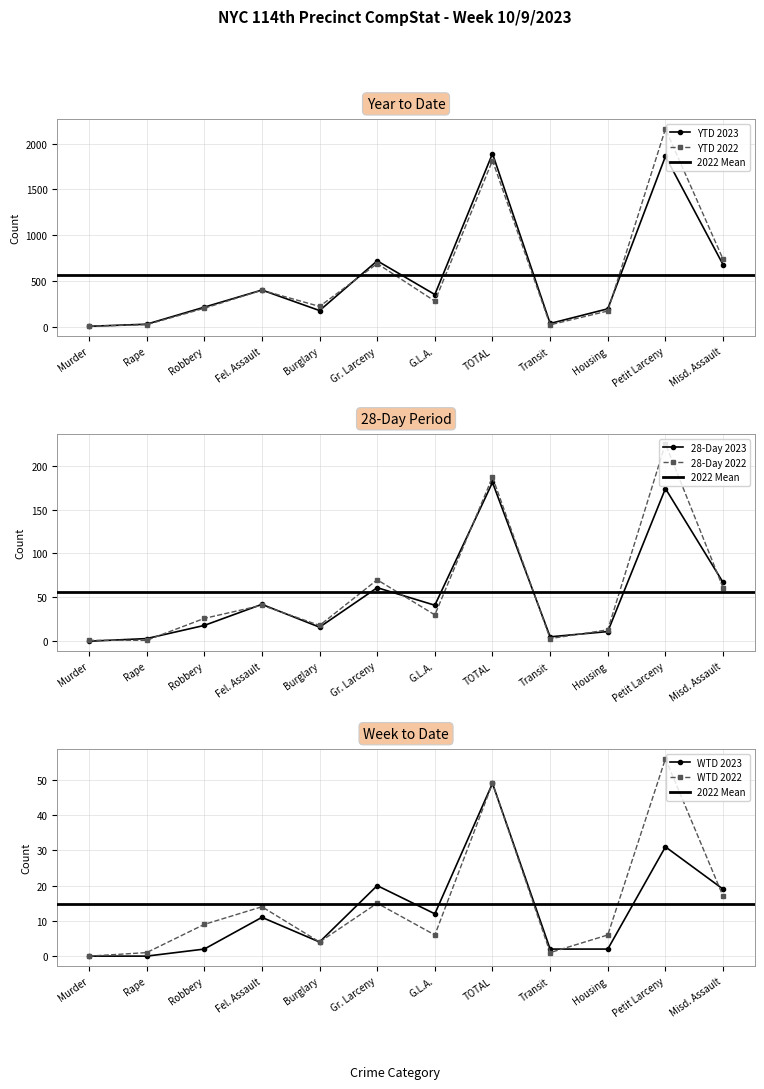

The YTD 2023 series shows 35 at Transit. True or false?

True